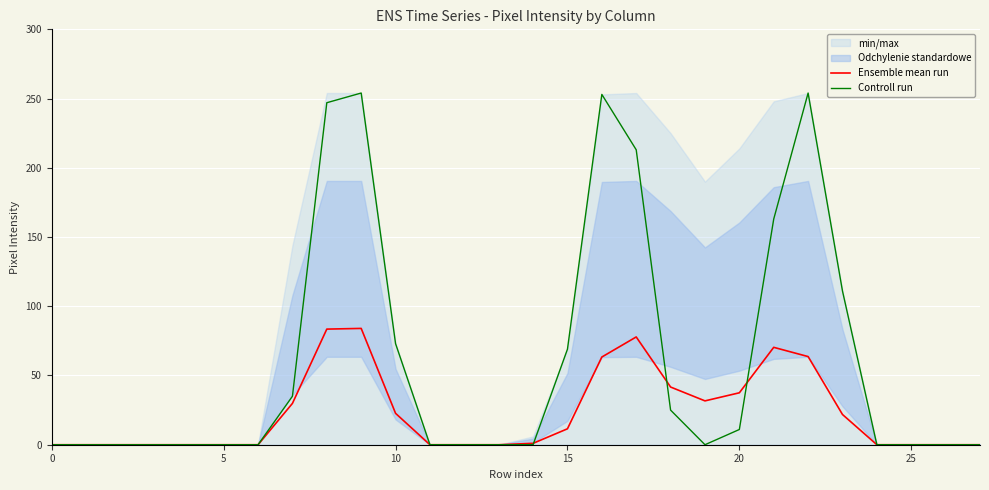

The Ensemble mean run series shows 0.0 at 26. True or false?

True